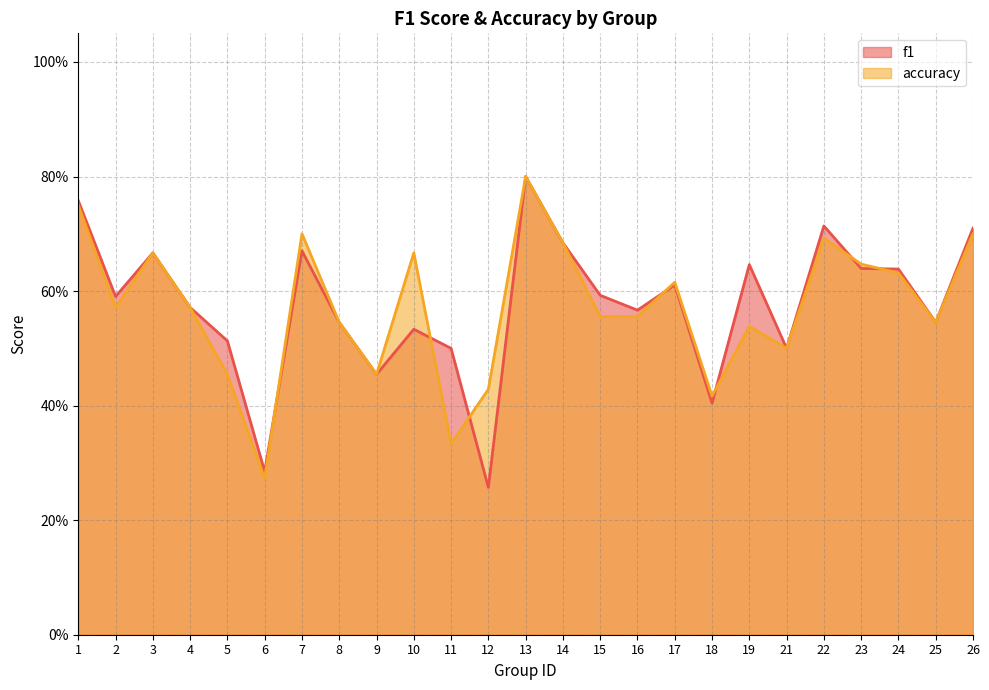

Reading left to right, extract all data points from this chart.

f1: 0.8	0.6	0.7	0.6	0.5	0.3	0.7	0.5	0.5	0.5	0.5	0.3	0.8	0.7	0.6	0.6	0.6	0.4	0.6	0.5	0.7	0.6	0.6	0.5	0.7
accuracy: 0.8	0.6	0.7	0.6	0.5	0.3	0.7	0.5	0.5	0.7	0.3	0.4	0.8	0.7	0.6	0.6	0.6	0.4	0.5	0.5	0.7	0.6	0.6	0.5	0.7